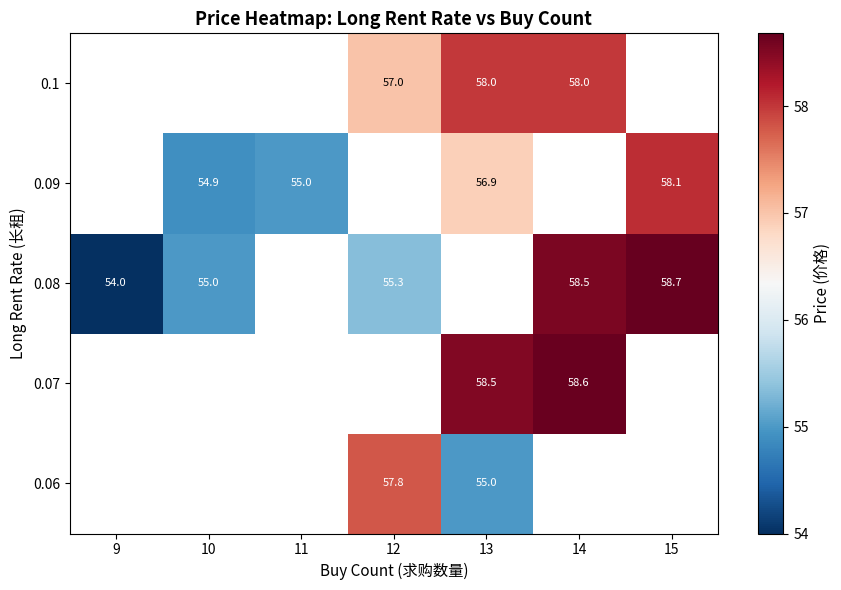

Is it true that 0.08 equals 101.8 at 14?

False